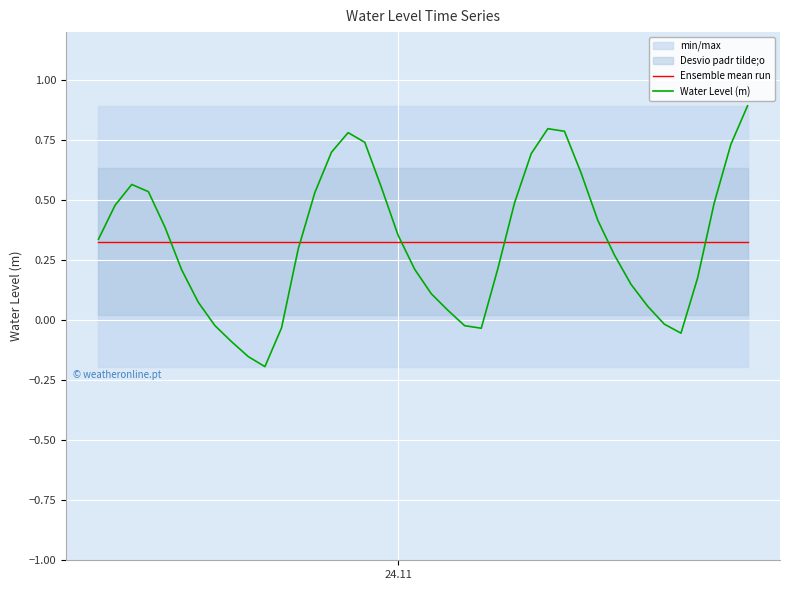

What is the maximum value for Water Level (m)?

0.9